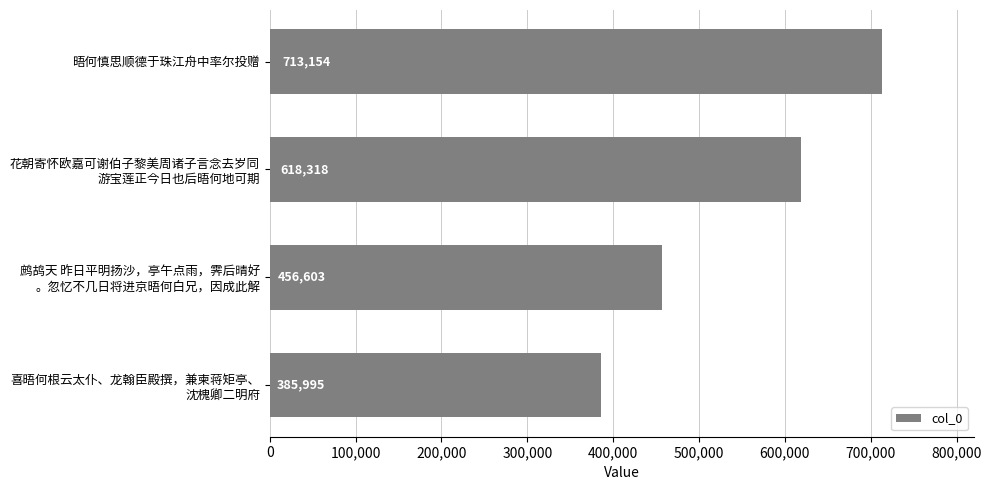

At which label is the value closest to 549574?

花朝寄怀欧嘉可谢伯子黎美周诸子言念去岁同
游宝莲正今日也后晤何地可期